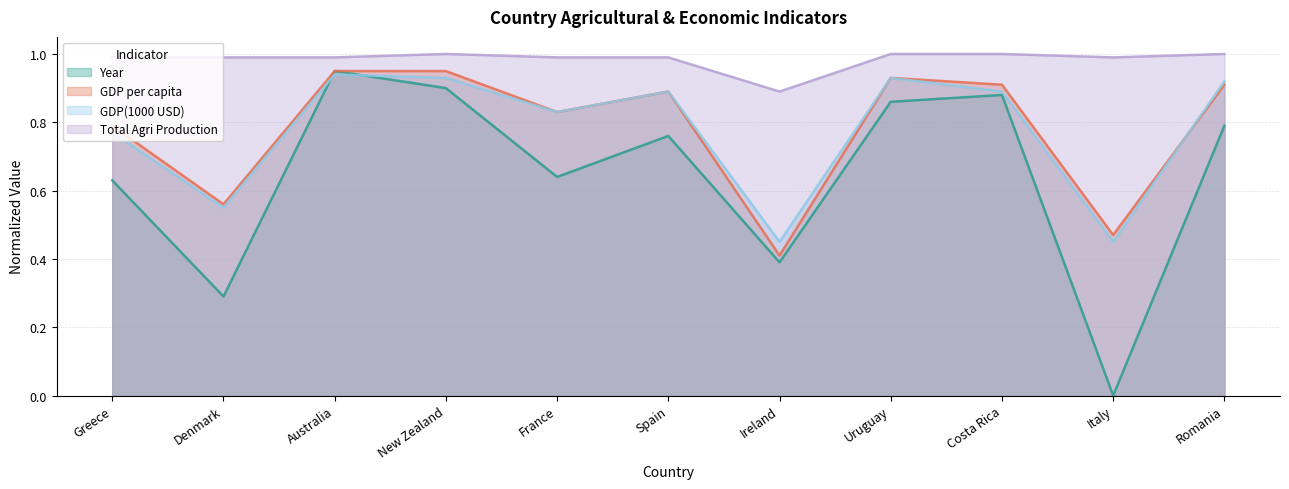

What is the average value of the GDP per capita series?

0.8